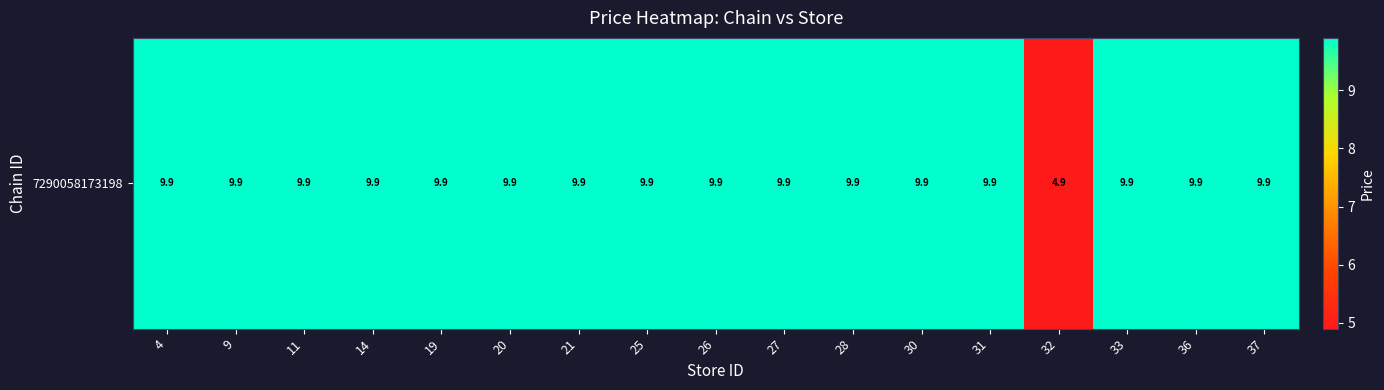

Rank the categories by value from lowest to highest.

32, 4, 9, 11, 14, 19, 20, 21, 25, 26, 27, 28, 30, 31, 33, 36, 37